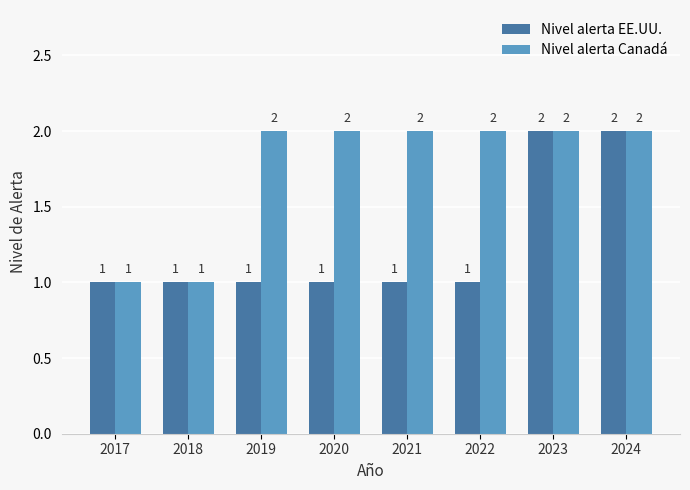

Read the Nivel alerta Canadá value at 2019.

2